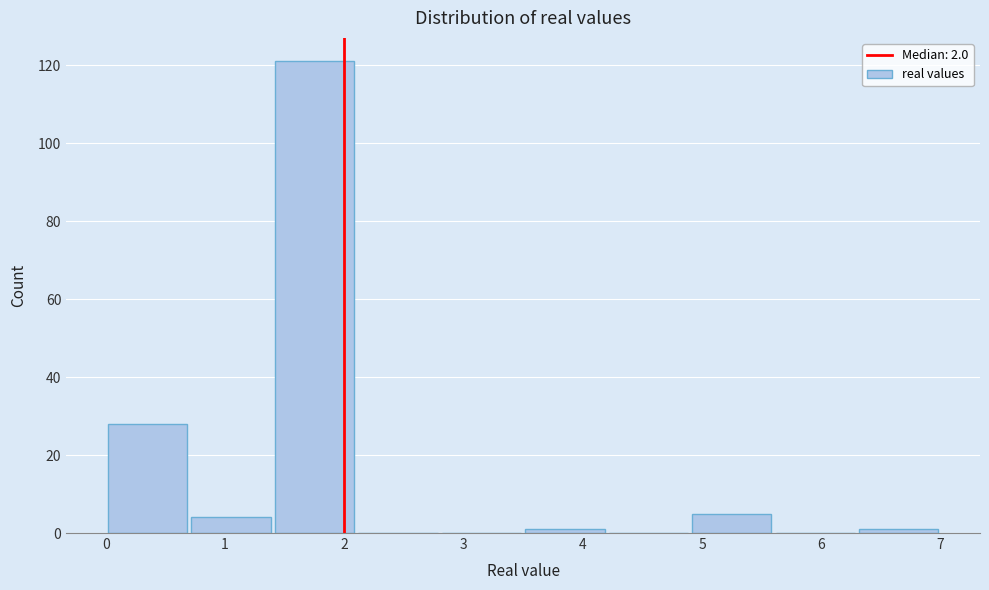

Reading left to right, list every bar in this chart as the range it spans on the x-axis followed by its height. The values are not printed on the chart, so give them approximately, as read against the axis.

0.0 to 0.7: 28
0.7 to 1.4: 4
1.4 to 2.1: 122
2.1 to 2.8: 0
2.8 to 3.5: 0
3.5 to 4.2: under 2
4.2 to 4.9: 0
4.9 to 5.6: 6
5.6 to 6.3: 0
6.3 to 7.0: under 2